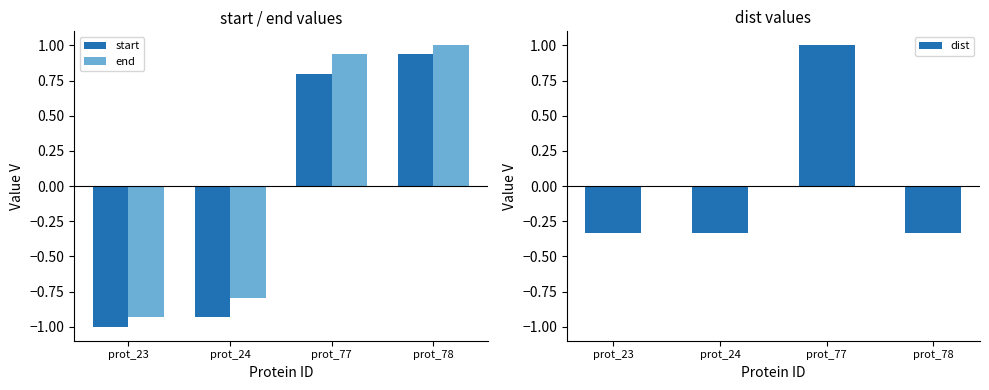

What is the value of the end bar at the 2nd from the left?

-0.8